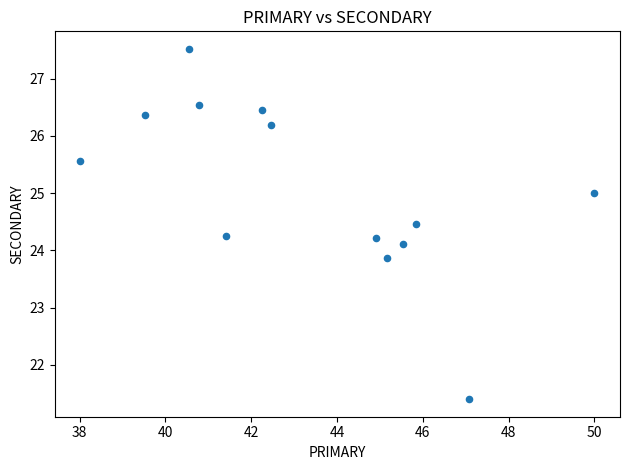

What is the range of Y values (max minus min)?

6.1